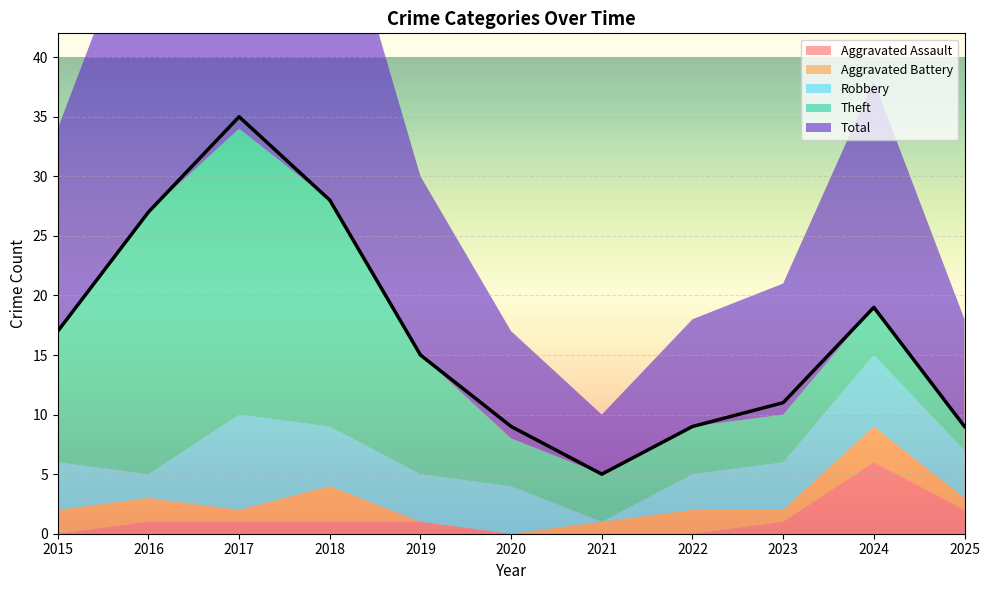

The Aggravated Battery series shows 3 at 2024. True or false?

True